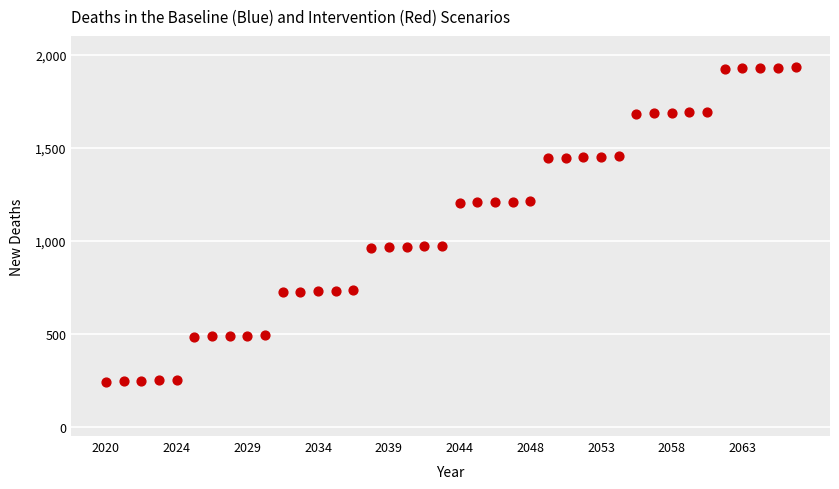

What is the range of Y values (max minus min)?

1689.6